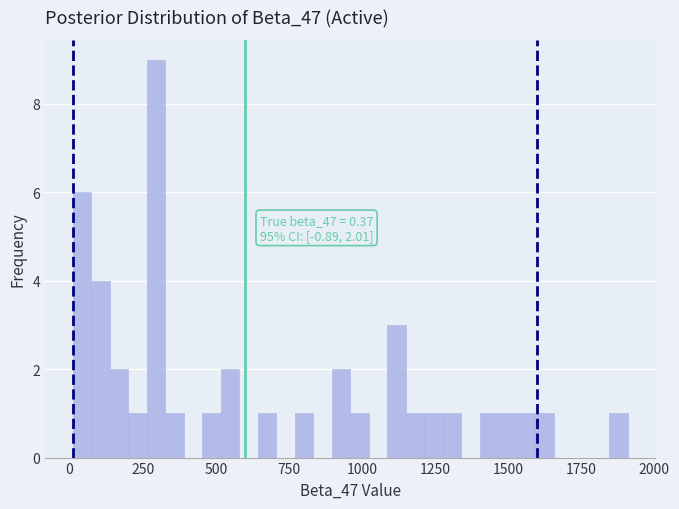

Around what value on the x-axis is the tallest bar? Give the approximate position of its centre, as read against the axis.

300